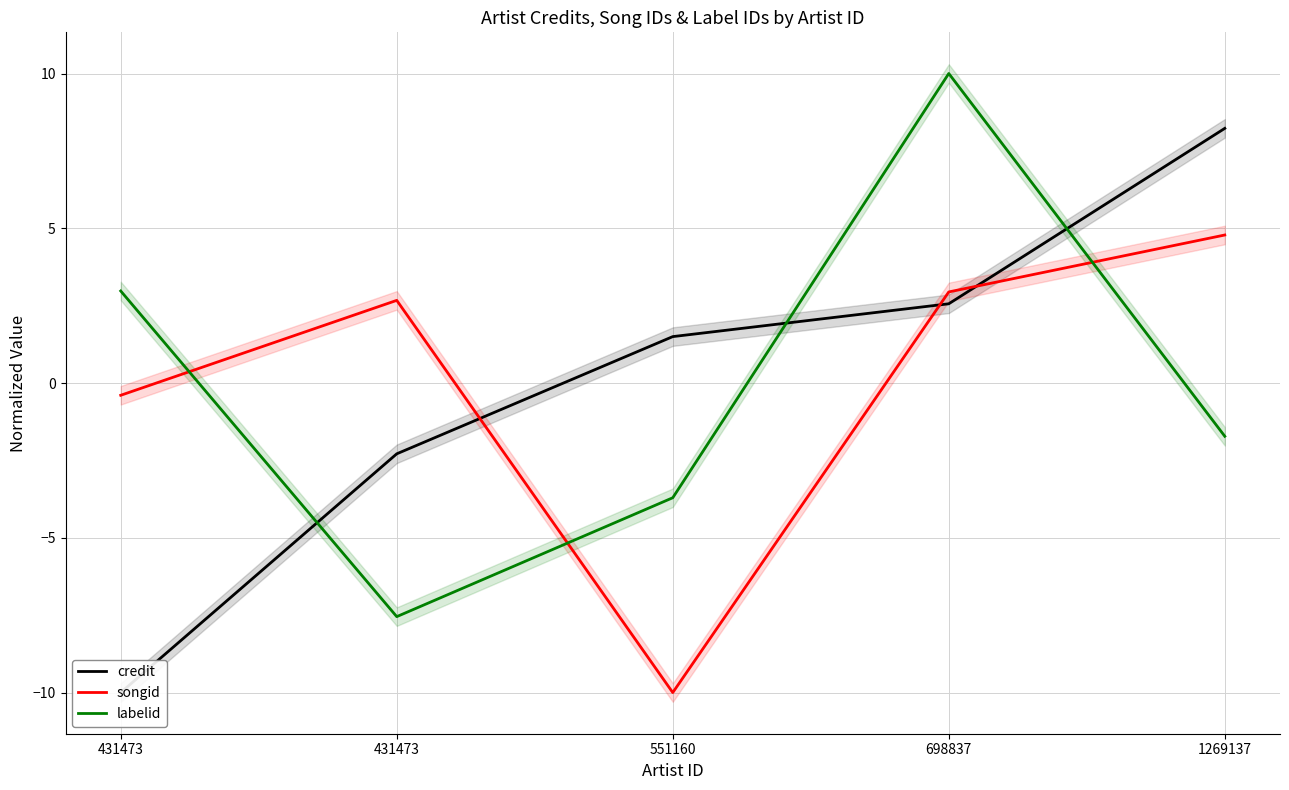

What is the spread (max minus min) of values at 1269137?

9.9